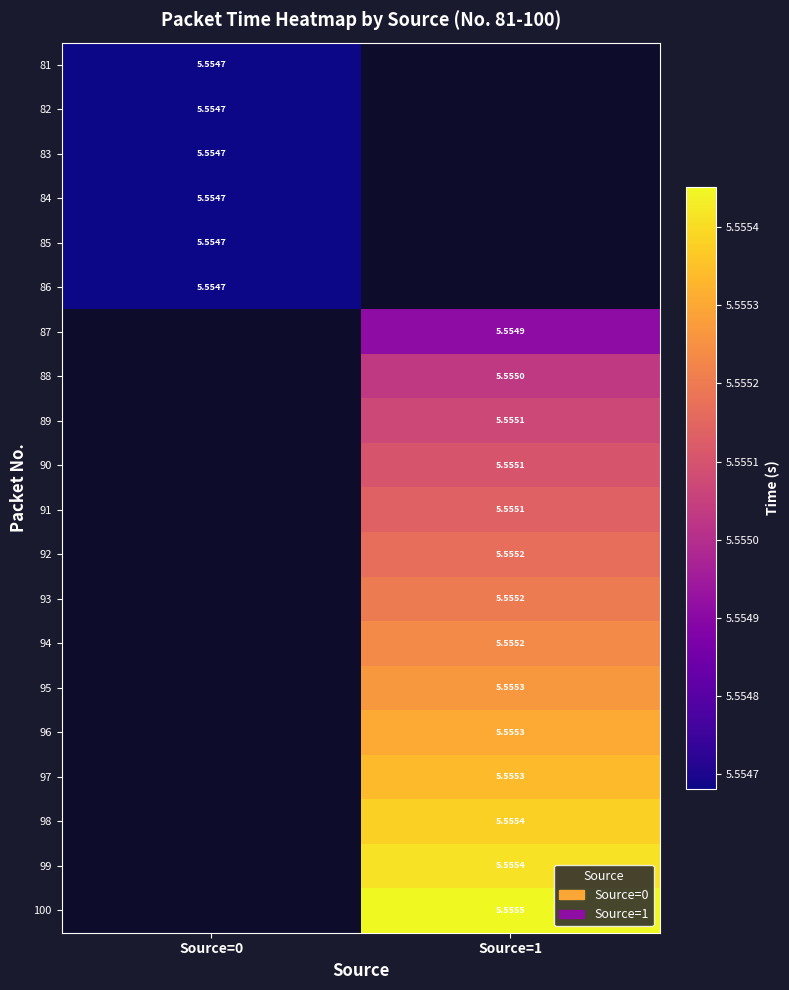

Rank the series by their maximum value, from lowest to highest.

81, 82, 83, 84, 85, 86, 87, 88, 89, 90, 91, 92, 93, 94, 95, 96, 97, 98, 99, 100